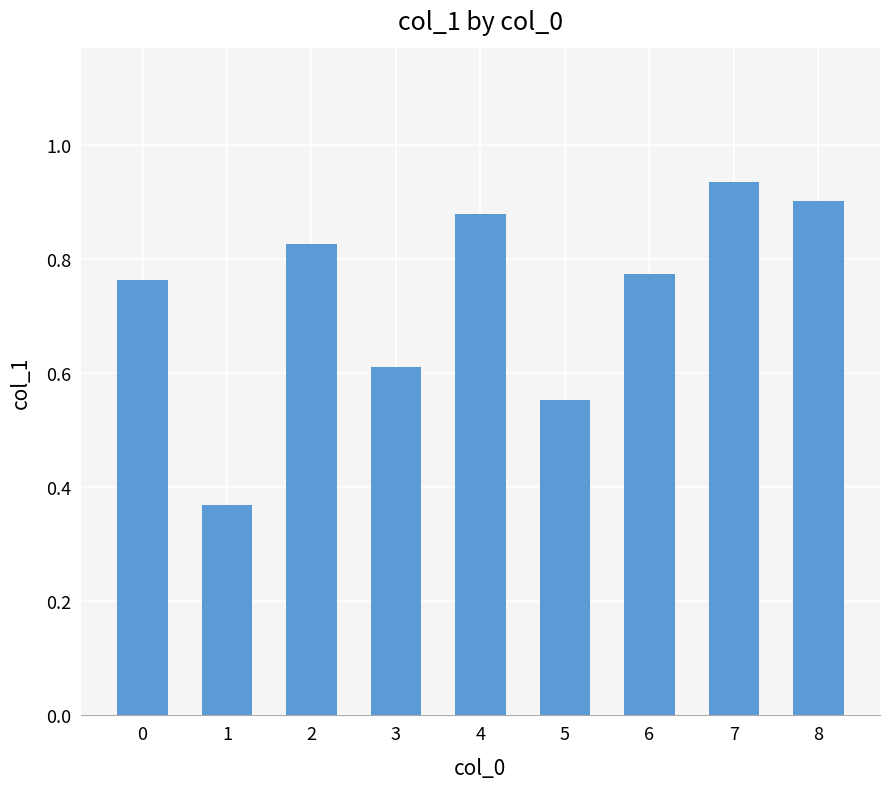

List the labels in order of value, smallest first.

1, 5, 3, 0, 6, 2, 4, 8, 7